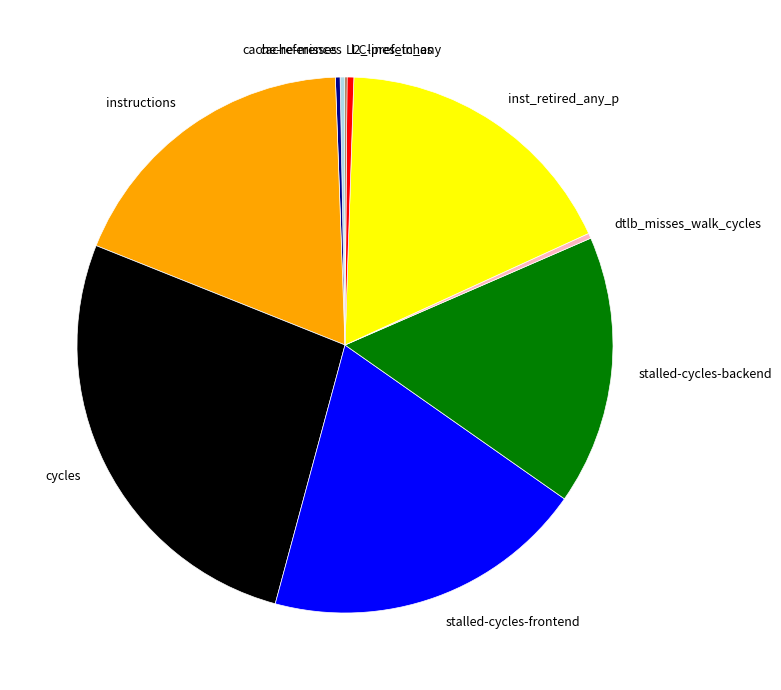

Combined, do stalled-cycles-frontend and dtlb_misses_walk_cycles account for over 50%?

No